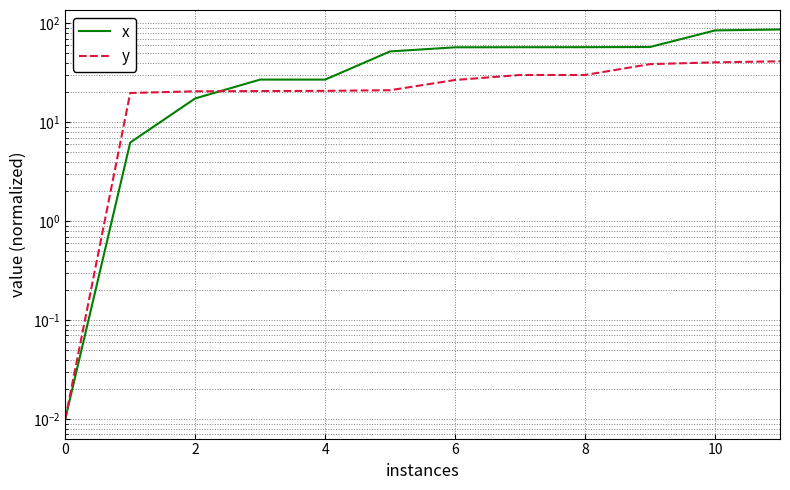

Reading left to right, transcribe all the data shown in this chart.

x: 0.0	6.2	17.4	27.0	27.0	51.9	57.1	57.2	57.3	57.5	84.6	86.5
y: 0.0	19.7	20.5	20.6	20.7	21.1	26.7	30.0	30.0	38.6	40.3	41.3